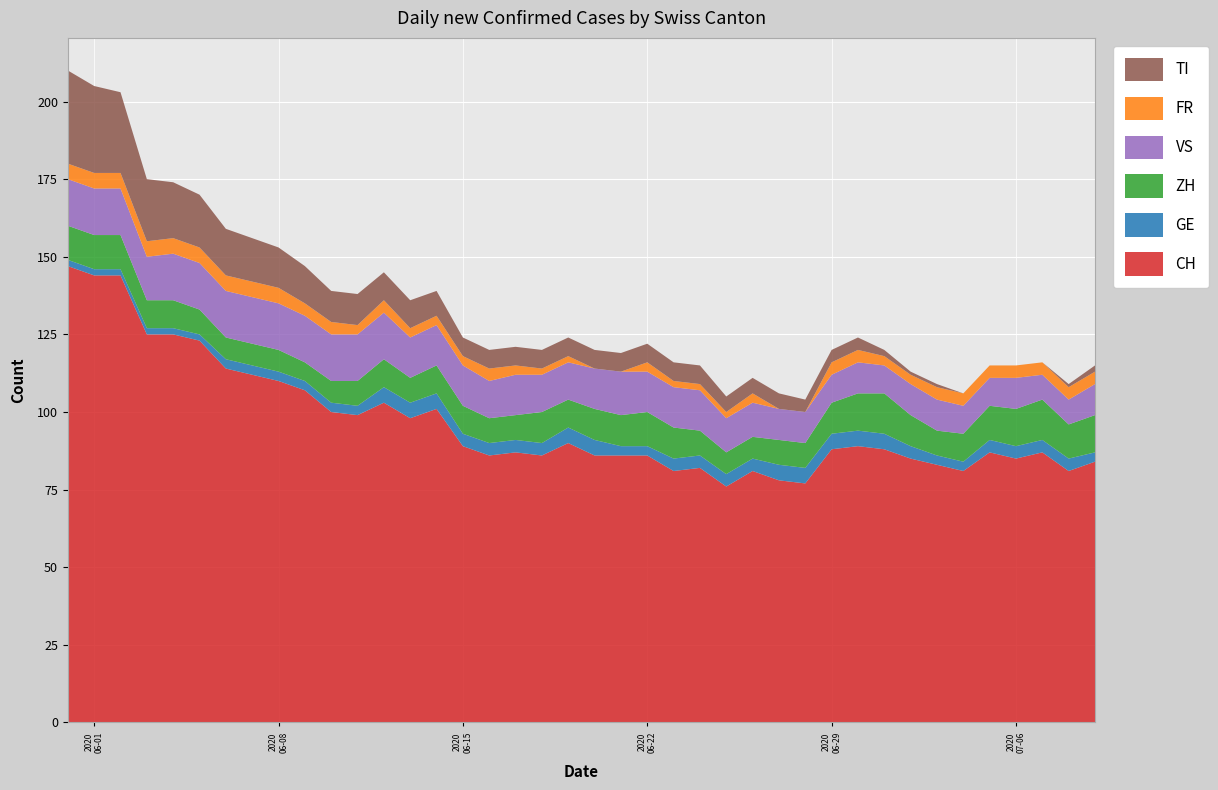

Reading left to right, extract all data points from this chart.

CH: 147	144	144	125	125	123	114	112	110	107	100	99	103	98	101	89	86	87	86	90	86	86	86	81	82	76	81	78	77	88	89	88	85	83	81	87	85	87	81	84
GE: 2	2	2	2	2	2	3	3	3	3	3	3	5	5	5	4	4	4	4	5	5	3	3	4	4	4	4	5	5	5	5	5	4	3	3	4	4	4	4	3
ZH: 11	11	11	9	9	8	7	7	7	6	7	8	9	8	9	9	8	8	10	9	10	10	11	10	8	7	7	8	8	10	12	13	10	8	9	11	12	13	11	12
VS: 15	15	15	14	15	15	15	15	15	15	15	15	15	13	13	13	12	13	12	12	13	14	13	13	13	11	11	10	10	9	10	9	10	10	9	9	10	8	8	10
FR: 5	5	5	5	5	5	5	5	5	4	4	3	4	3	3	3	4	3	2	2	0	0	3	2	2	2	3	0	0	4	4	3	3	4	4	4	4	4	4	4
TI: 30	28	26	20	18	17	15	14	13	12	10	10	9	9	8	6	6	6	6	6	6	6	6	6	6	5	5	5	4	4	4	2	1	1	0	0	0	0	1	2